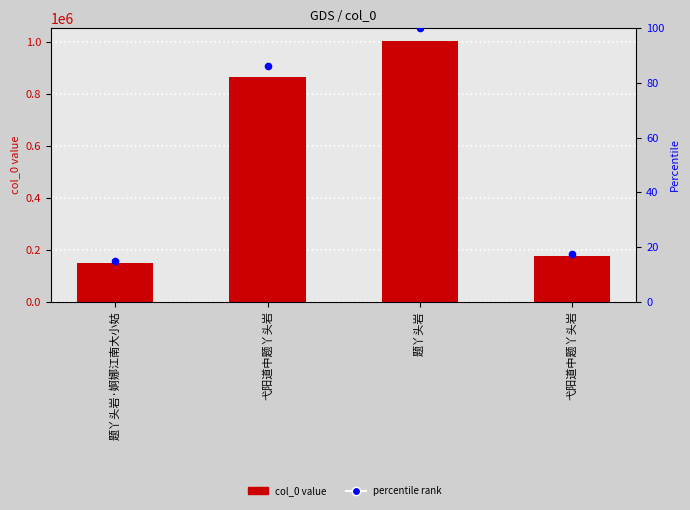

At which category is the sum across all series the highest?

题丫头岩